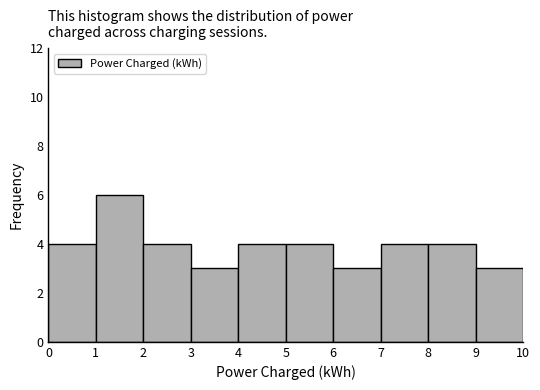

Over which range of the x-axis is the bar tallest?

1 to 2